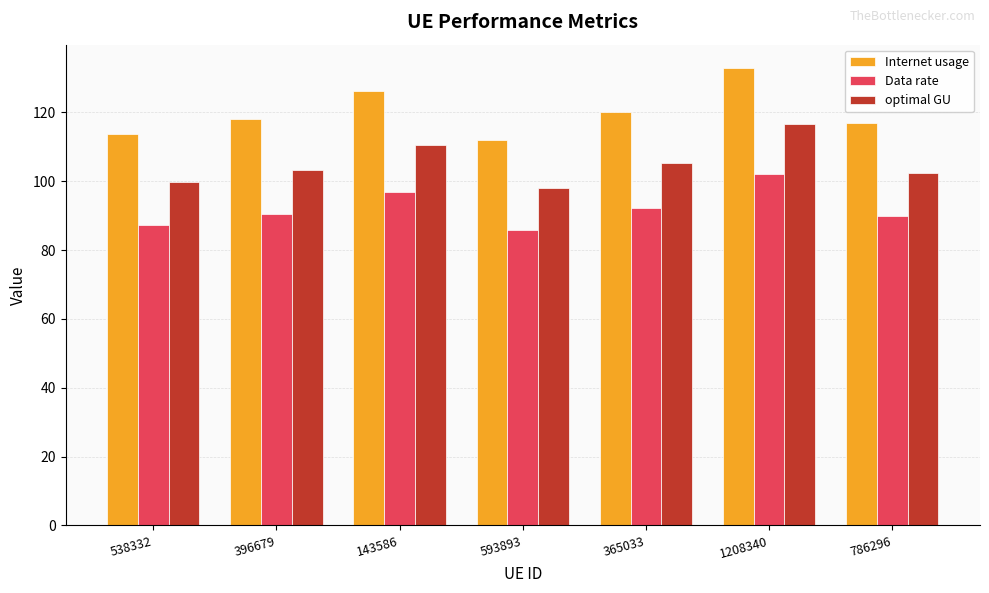

True or false: Data rate has a value of 118.5 at 538332.

False